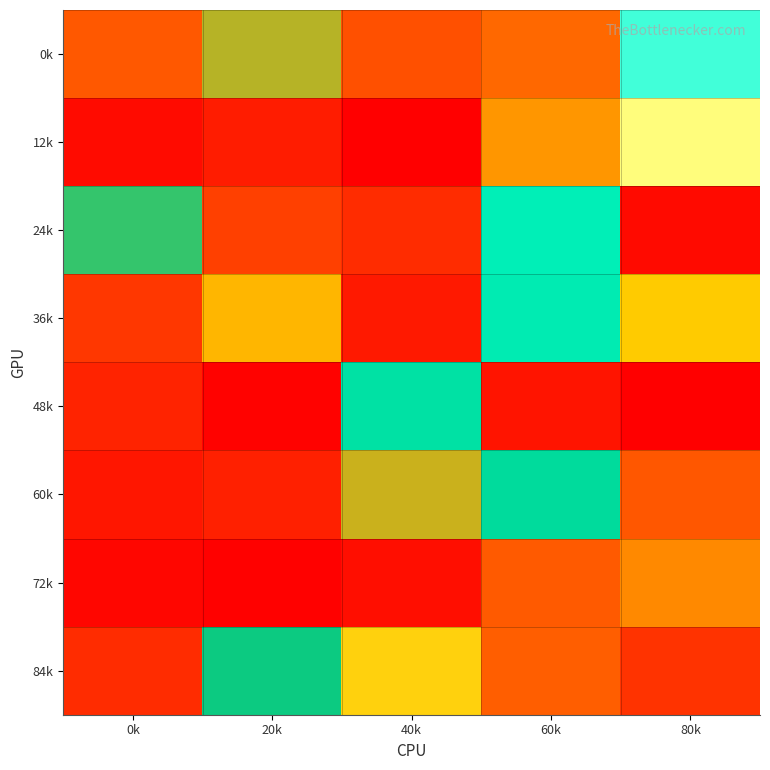

At 60k, list the series in order from largest to smallest.

72k, 12k, 60k, 36k, 24k, 0k, 84k, 48k